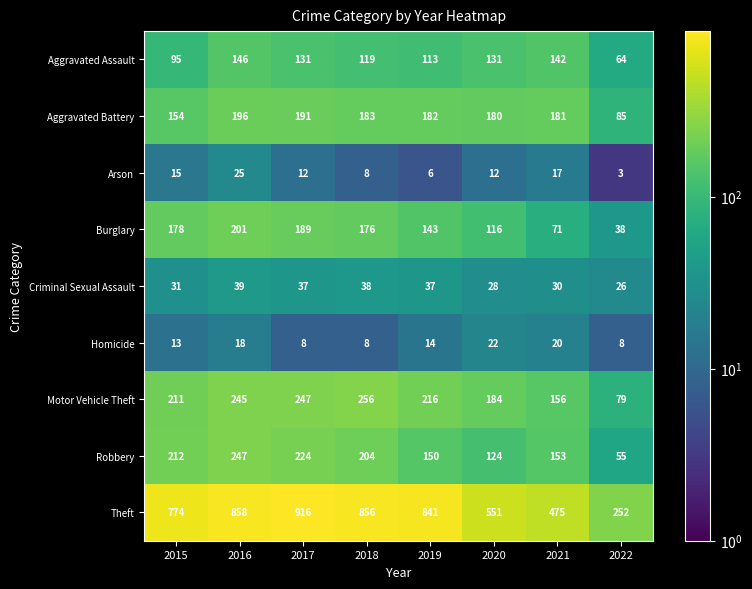

The Criminal Sexual Assault series shows 56 at 2017. True or false?

False